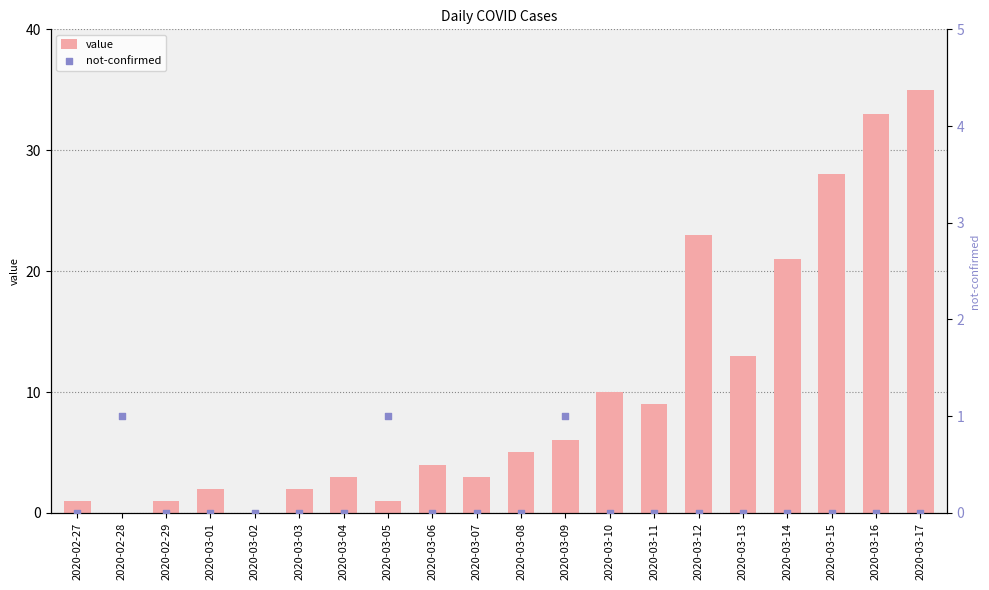

At which category is the sum across all series the highest?

2020-03-17